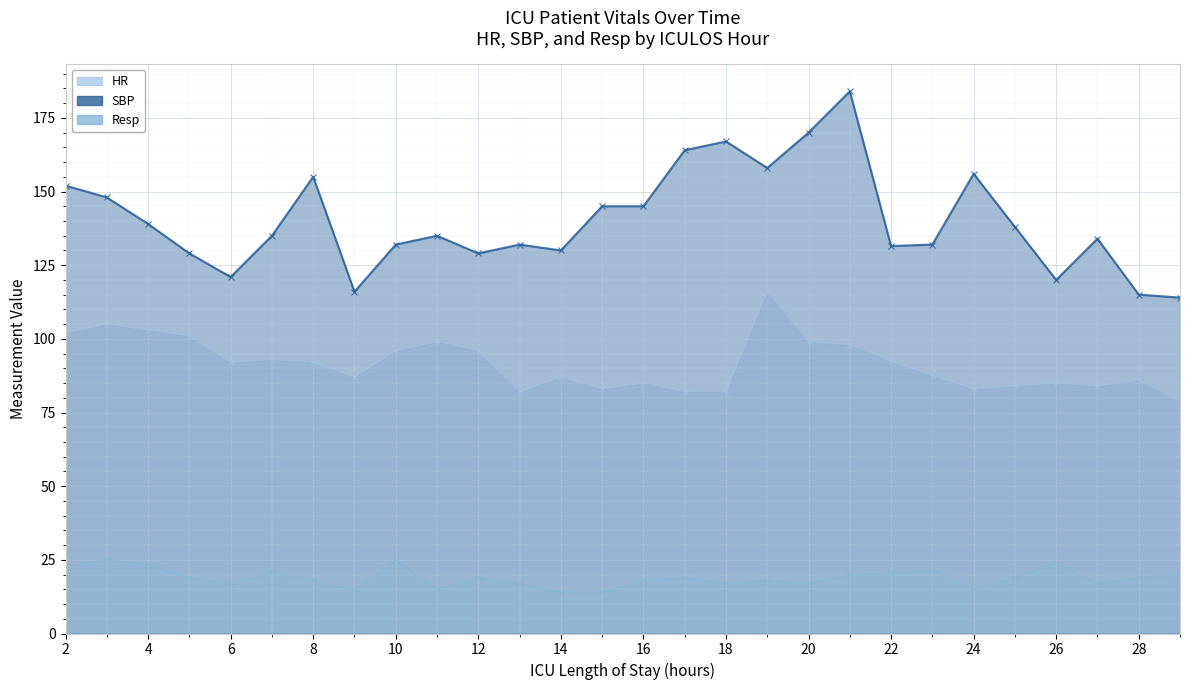

What is the sum of all HR values?

2561.0